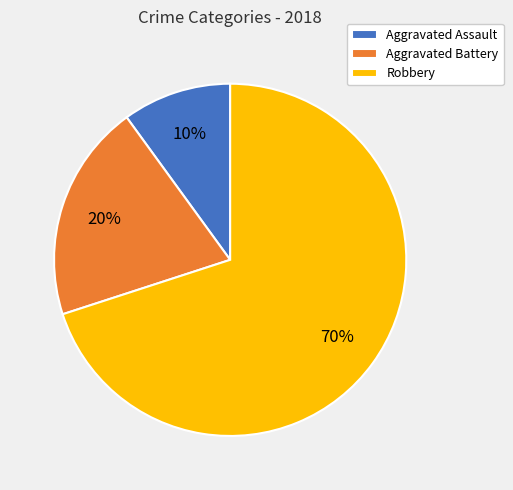

Count the number of slices in the pie.

3